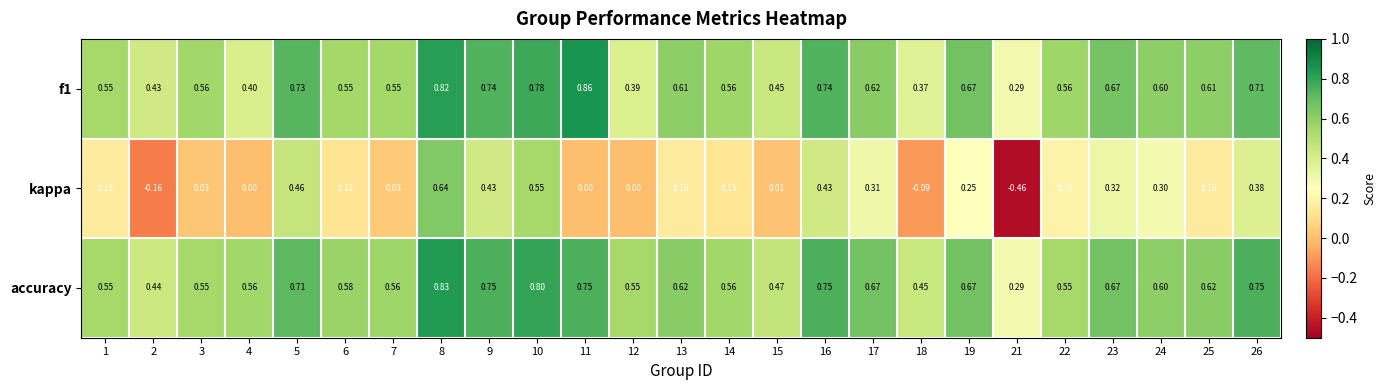

Between 3 and 10, which series saw the biggest shift?

kappa